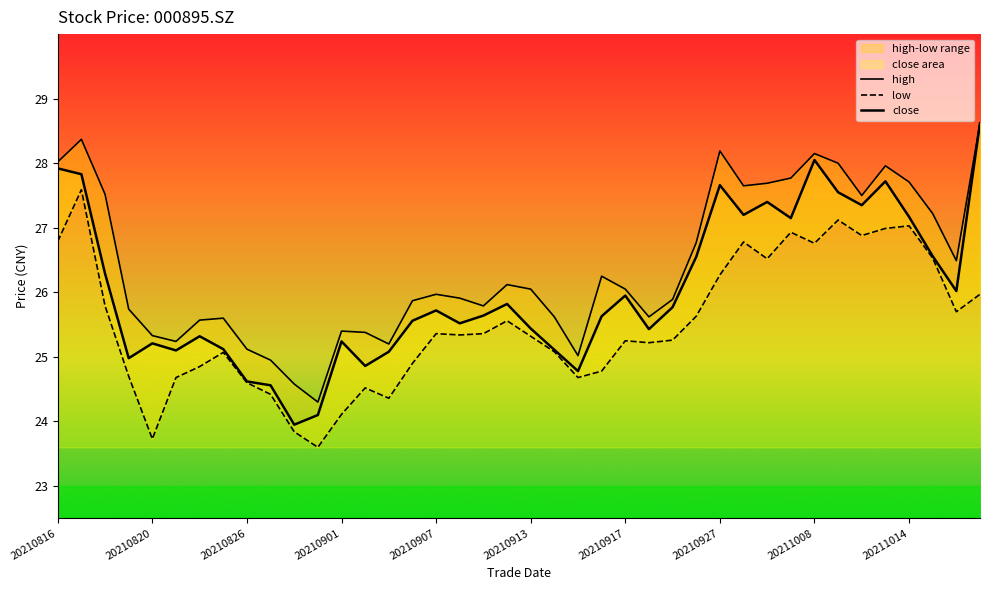

Rank the categories by high value from highest to lowest.

39, 20210820, 28, 32, 20210816, 33, 35, 31, 36, 30, 29, 20210826, 34, 37, 27, 38, 23, 19, 20, 24, 16, 17, 26, 15, 18, 20210901, 21, 25, 20210927, 20210917, 12, 13, 20210907, 20210913, 14, 20211008, 22, 20211014, 10, 11